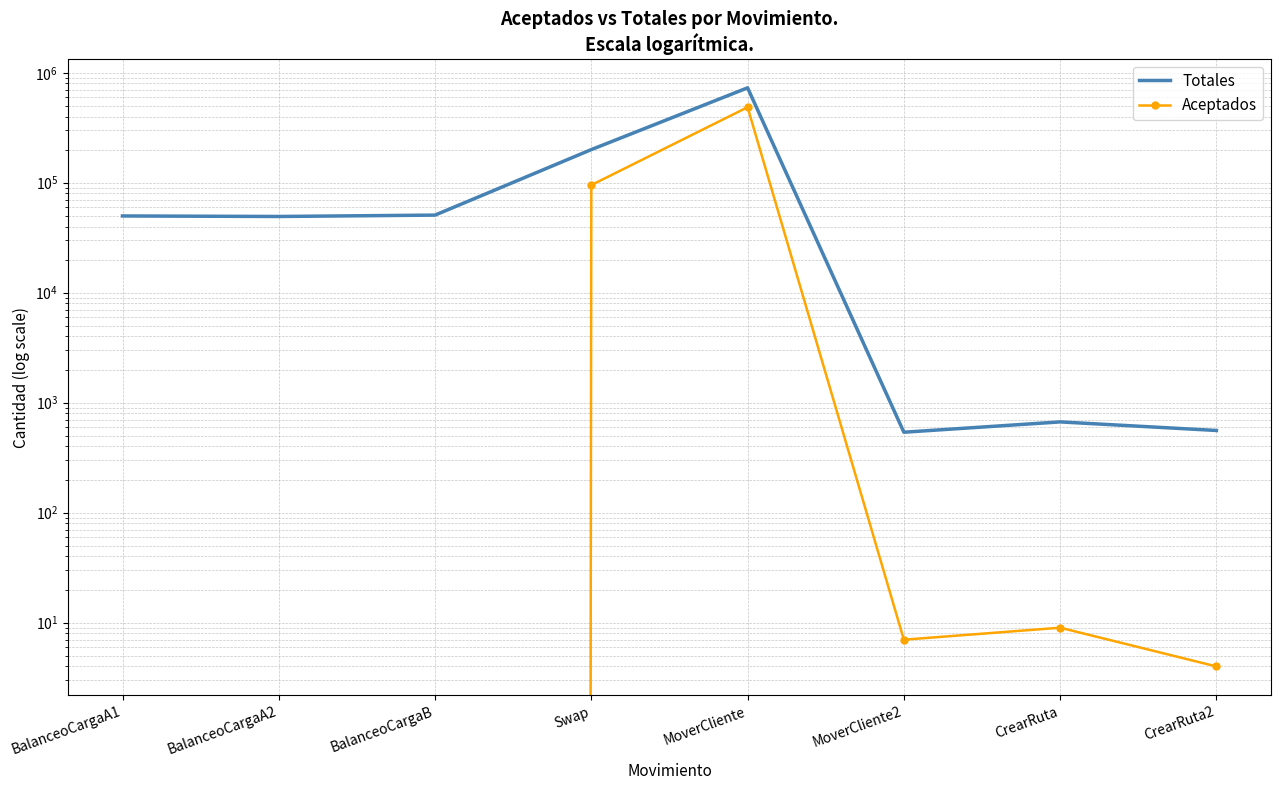

True or false: Totales and Aceptados intersect in this chart.

False